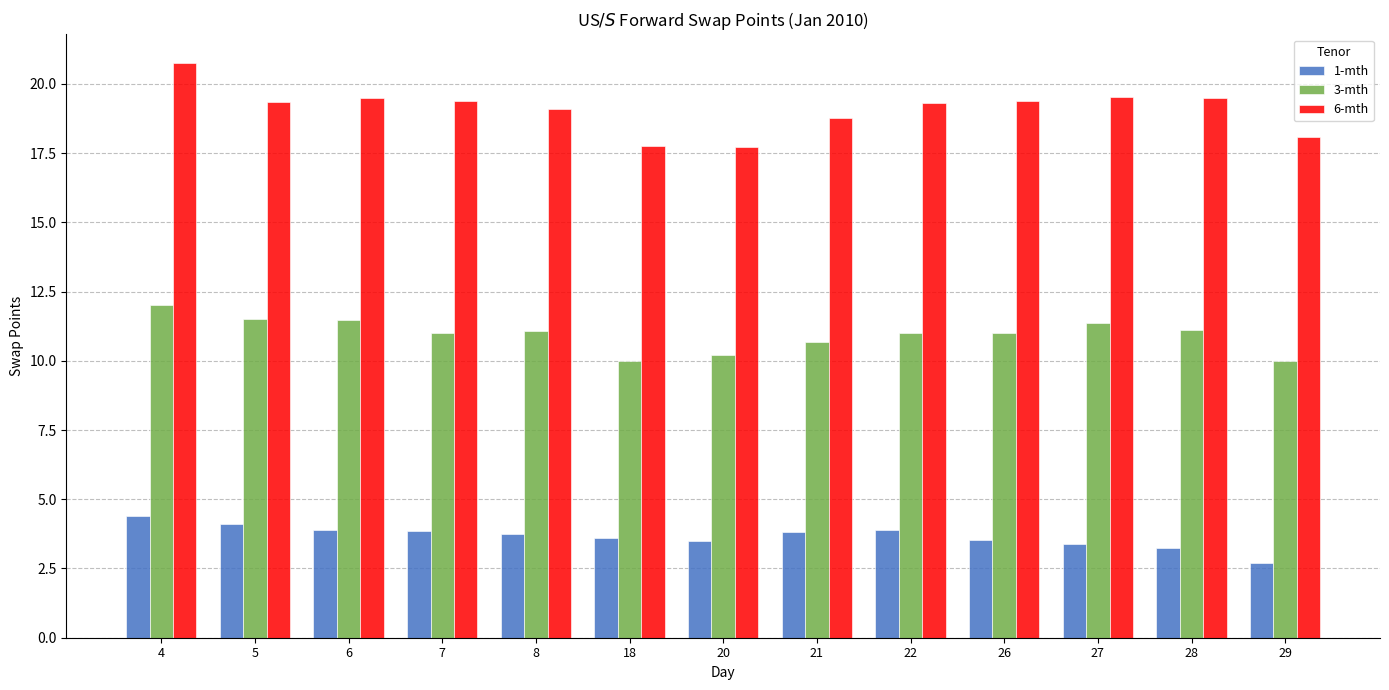

Is it true that 6-mth equals 19.4 at 26?

True